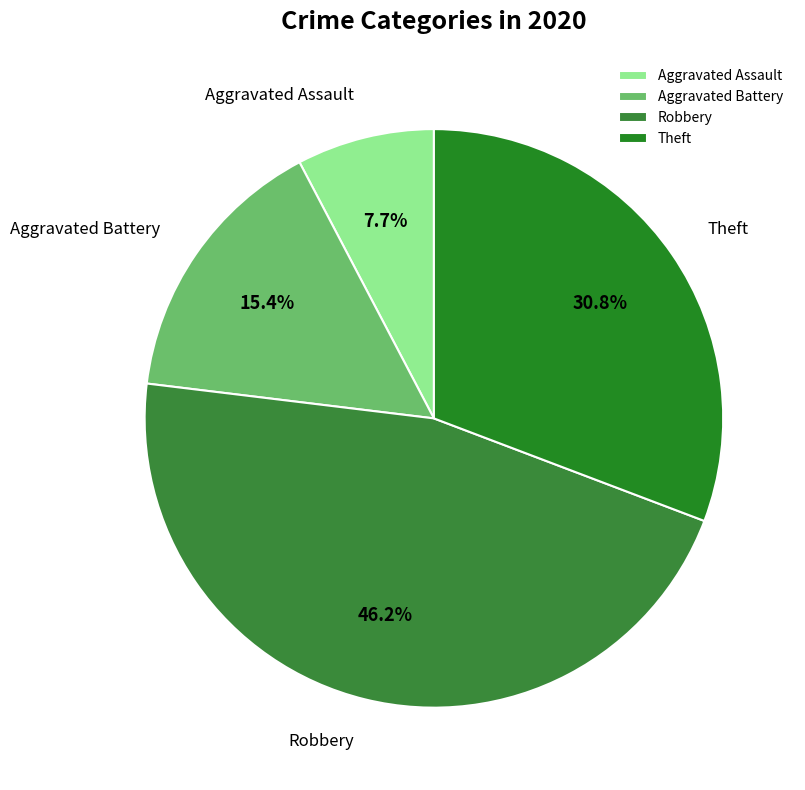

To the nearest percent, what is the combined percentage of Robbery and Theft?

77%